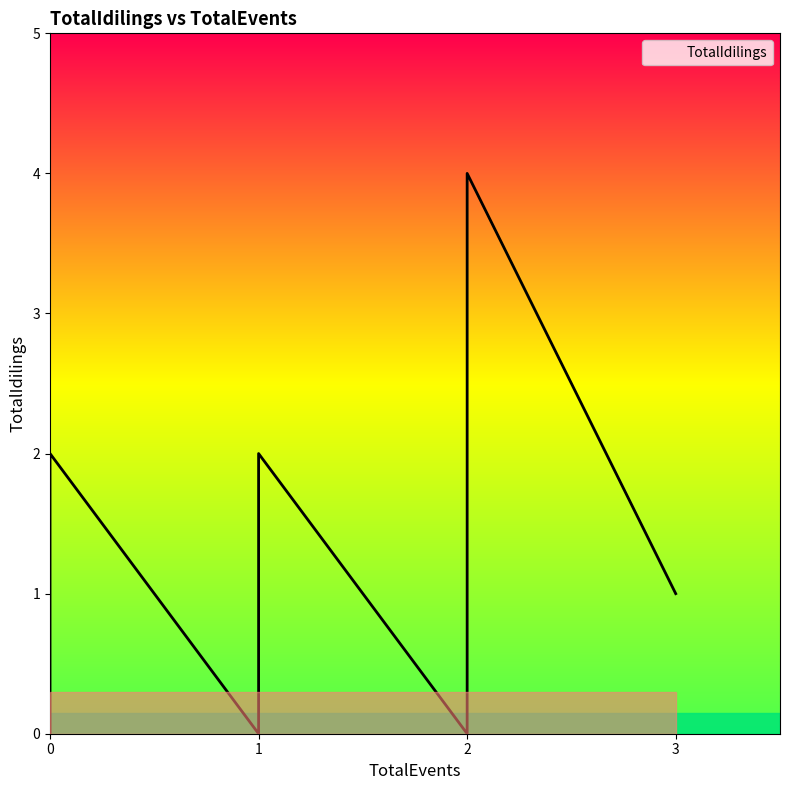

How many points are higher than both their immediate neighbors (excluding endpoints)?

2